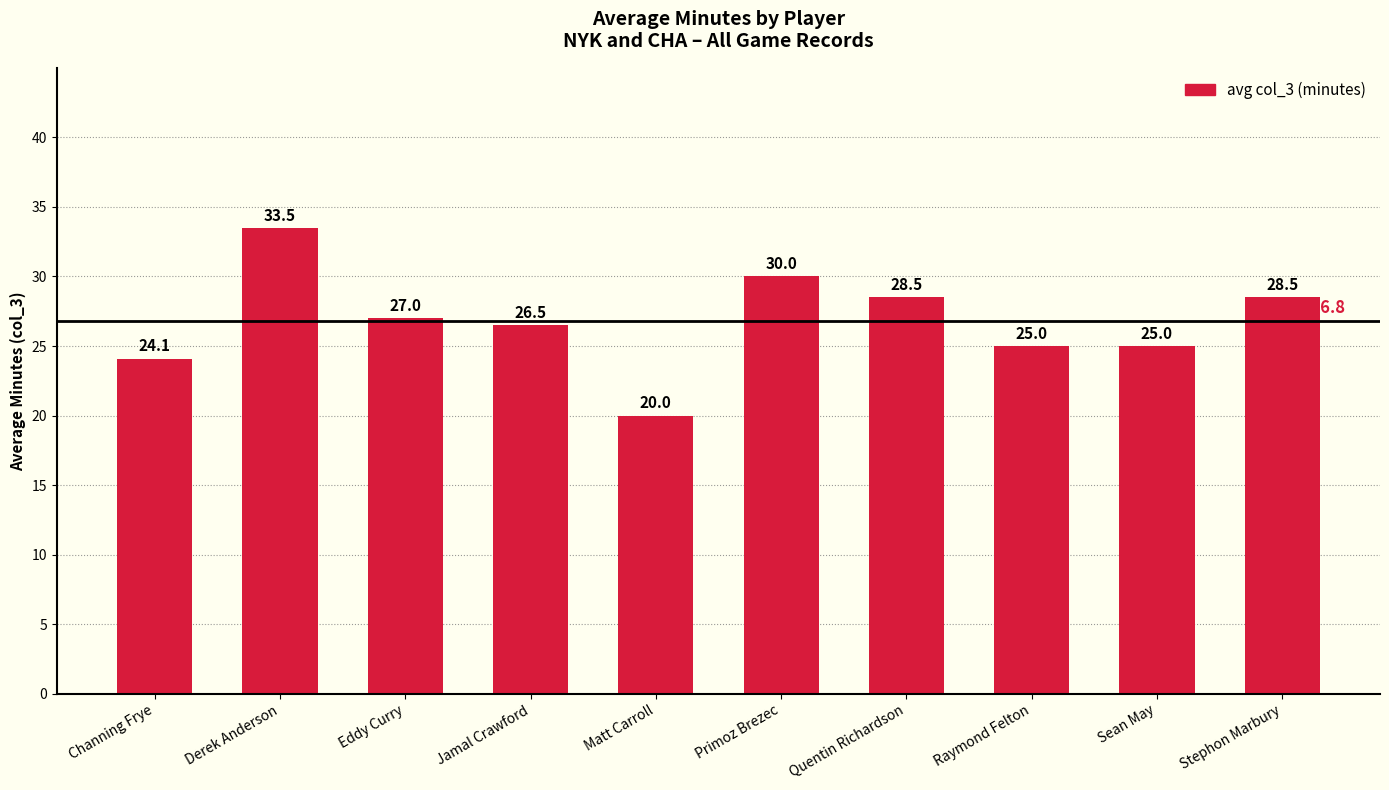

Where does the data first go above 27?

Derek Anderson